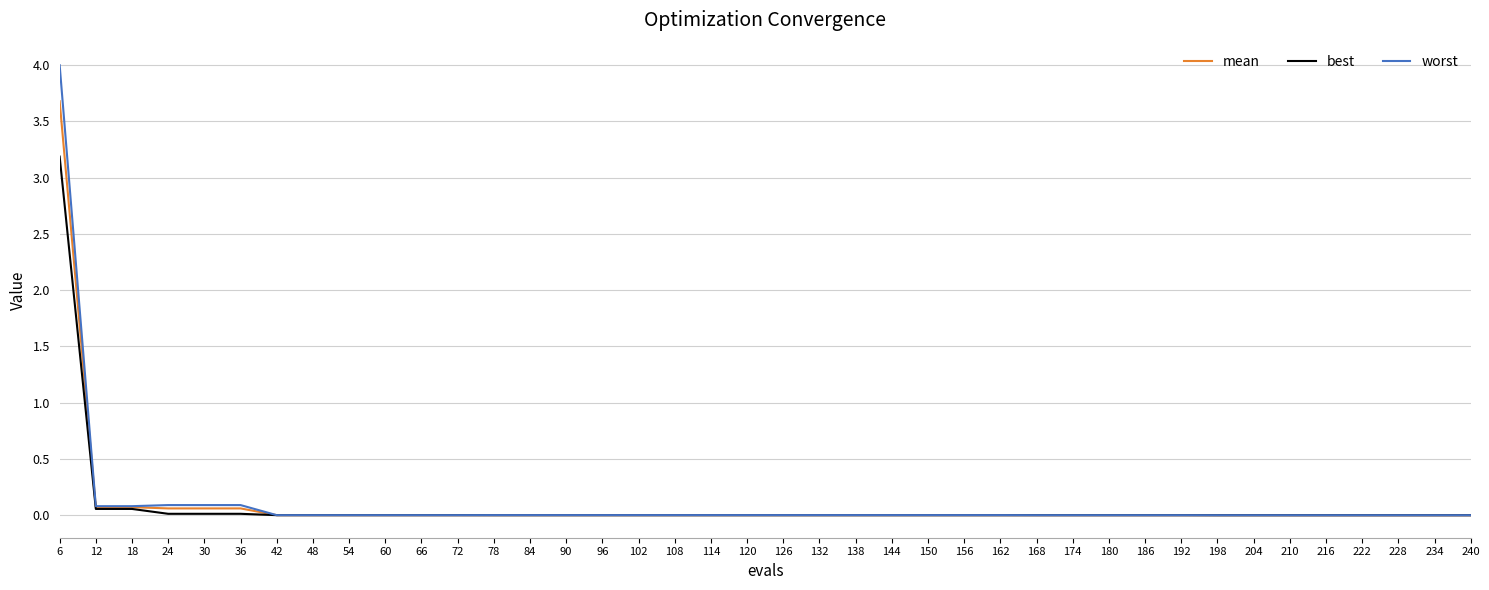

Which series has the widest spread of values?

worst